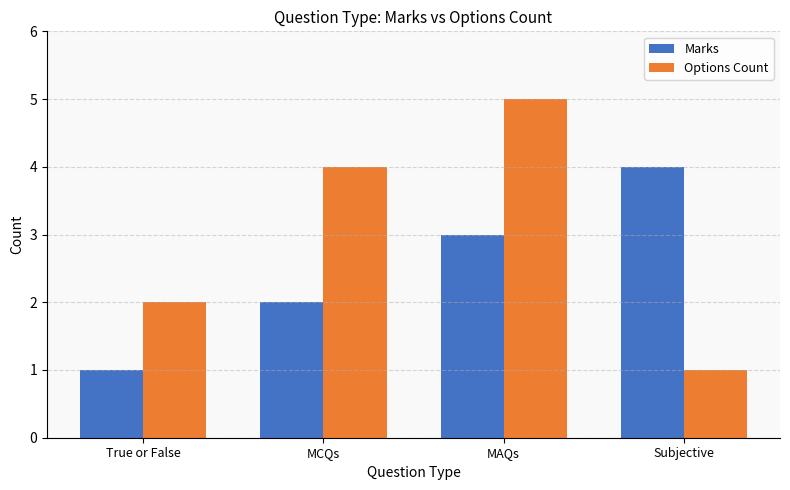

At which category is the sum across all series the highest?

MAQs